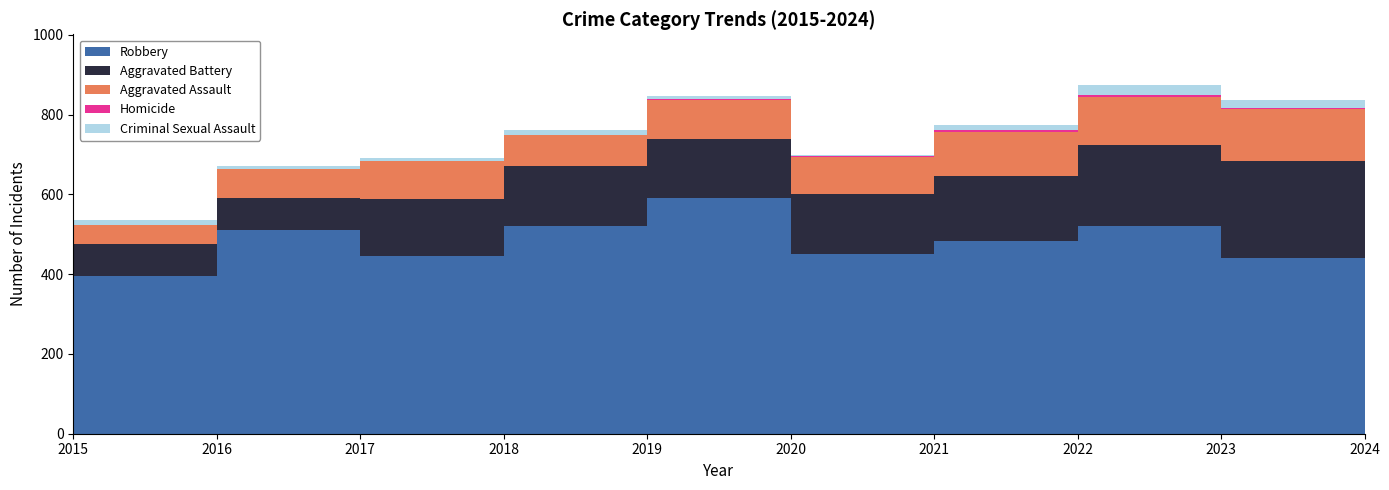

Reading left to right, list all the values displayed in this chart.

Aggravated Assault: 2015=46	2016=71	2017=95	2018=77	2019=98	2020=94	2021=110	2022=121	2023=130	2024=152
Aggravated Battery: 2015=82	2016=82	2017=142	2018=152	2019=148	2020=150	2021=163	2022=202	2023=244	2024=232
Criminal Sexual Assault: 2015=12	2016=8	2017=8	2018=11	2019=8	2020=3	2021=14	2022=24	2023=22	2024=24
Homicide: 2015=0	2016=1	2017=1	2018=1	2019=2	2020=3	2021=4	2022=6	2023=2	2024=4
Robbery: 2015=395	2016=510	2017=446	2018=520	2019=591	2020=450	2021=484	2022=521	2023=440	2024=542